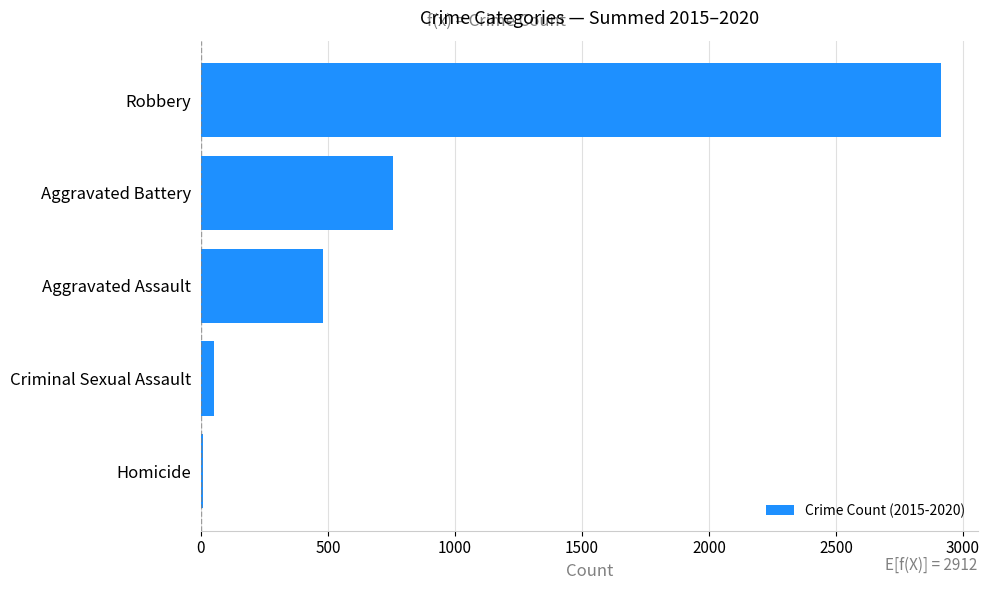

Reading bottom to top, what are all the values shown in this chart?

Homicide=8	Criminal Sexual Assault=50	Aggravated Assault=481	Aggravated Battery=756	Robbery=2912